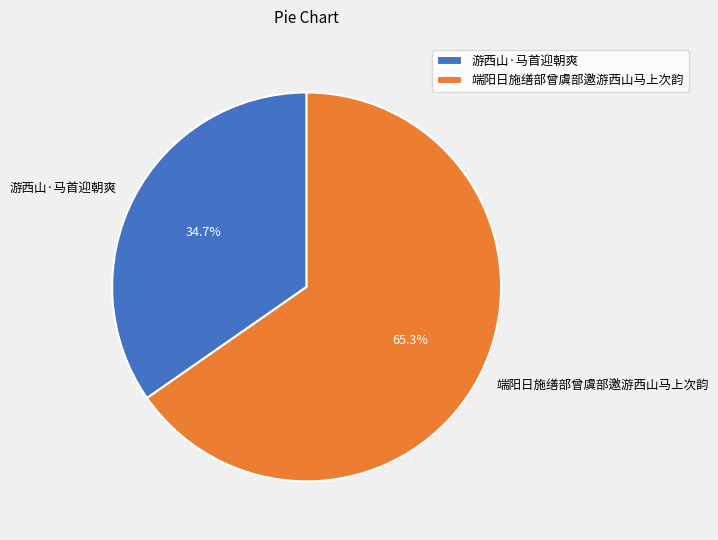

How much of the chart is everything except 游西山·马首迎朝爽?

65.3%